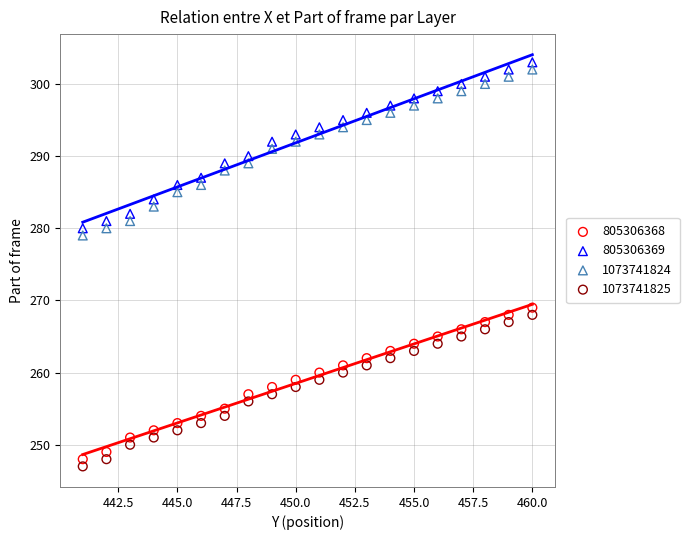

Across all data points, what is the range of Y values (max minus min)?

56